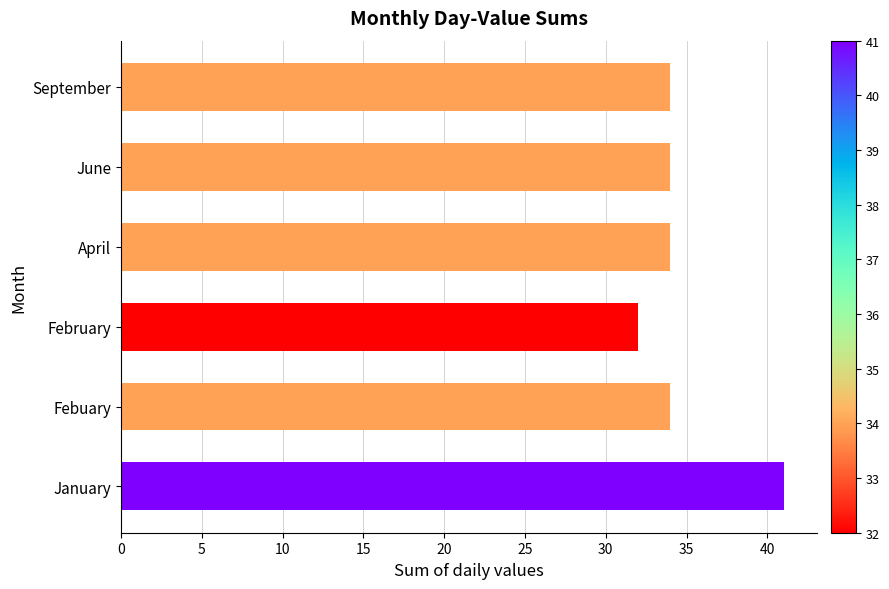

Does the chart contain any negative values?

No